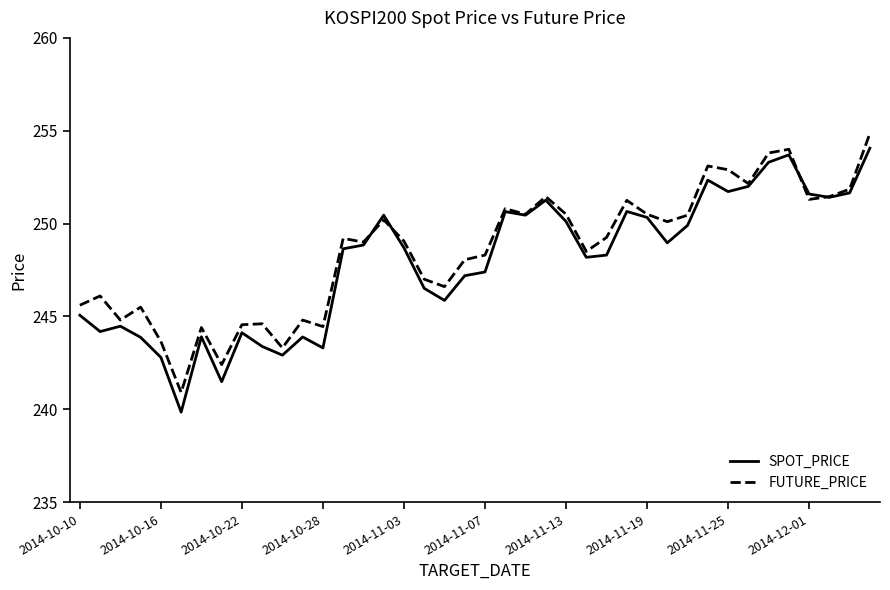

What is the minimum value for FUTURE_PRICE?

240.9